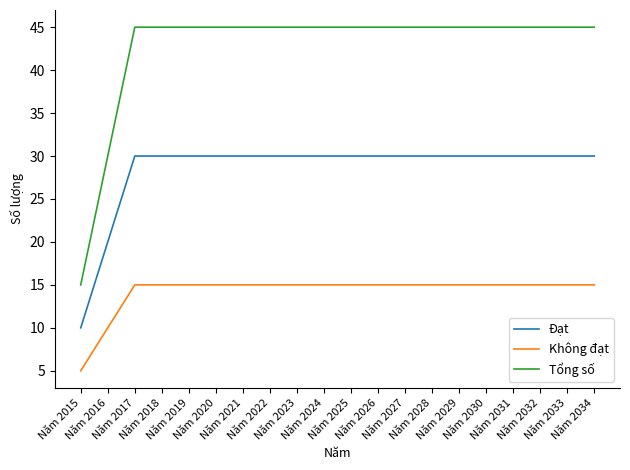

Count the number of categories in the chart.

20